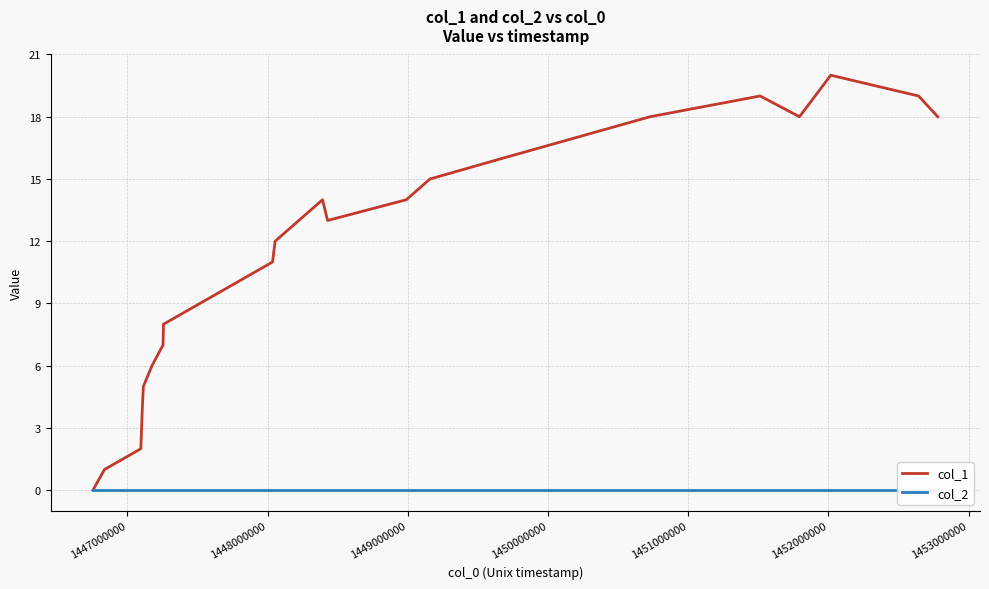

Is this an area chart (filled region under the line)?

No